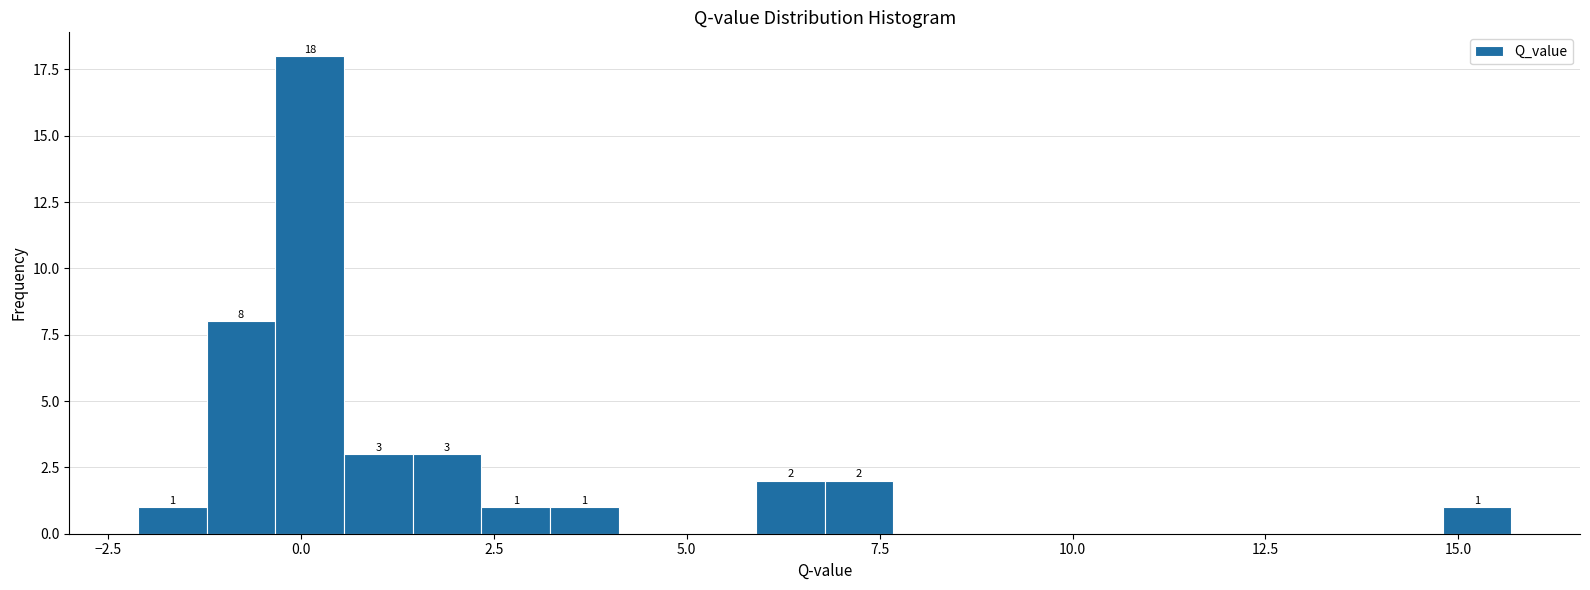

Read against the x-axis, roughly where is the centre of the tallest bar?

0.0